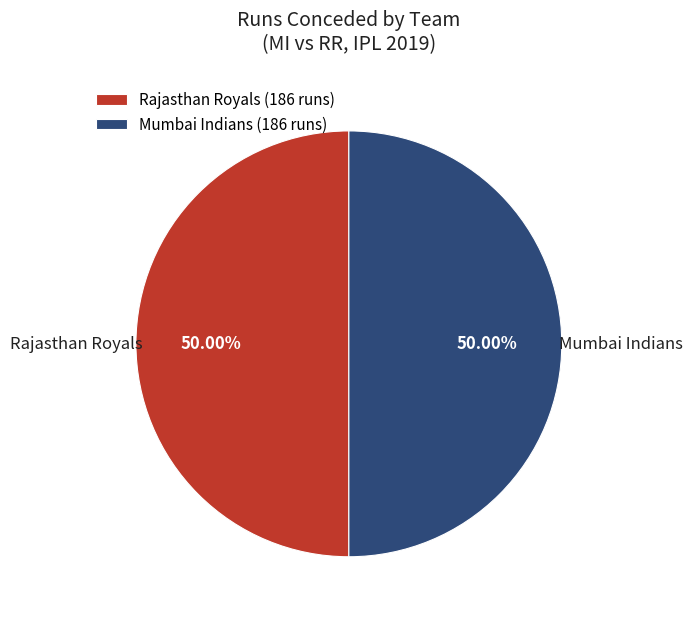

Do Mumbai Indians (186 runs) and Rajasthan Royals (186 runs) together represent more than half of the pie?

Yes